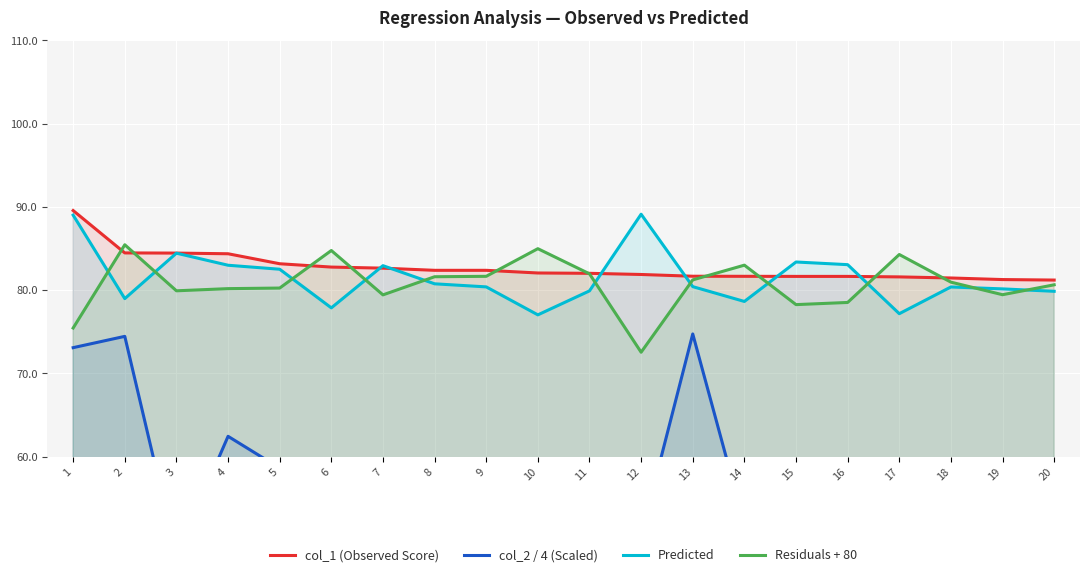

The col_2 / 4 (Scaled) series shows 73.1 at 1. True or false?

True